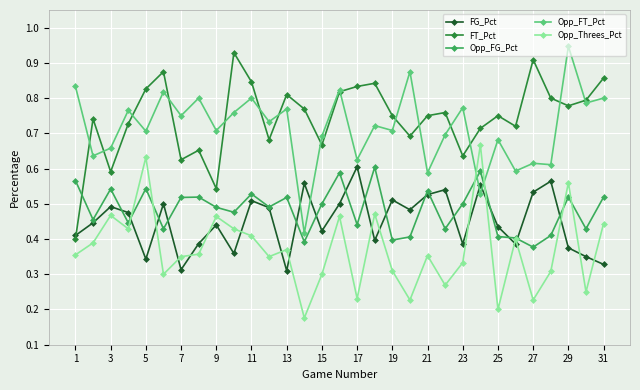

Count the Opp_FG_Pct values in the range 0 to 1.

31